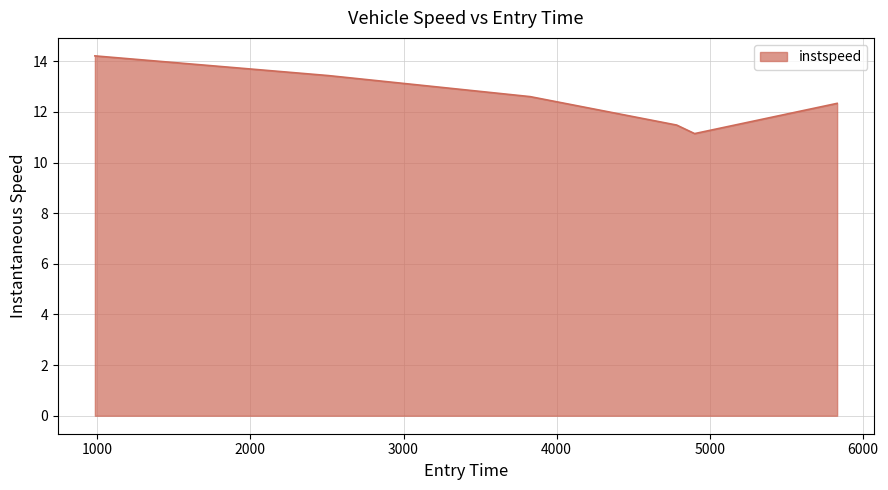

What is the sum of all values?

75.2